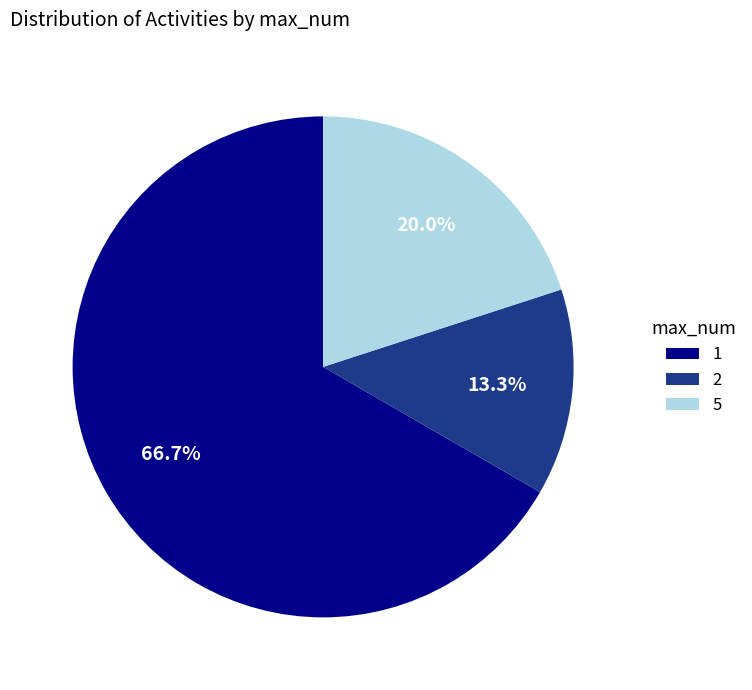

How many slices are in this pie chart?

3